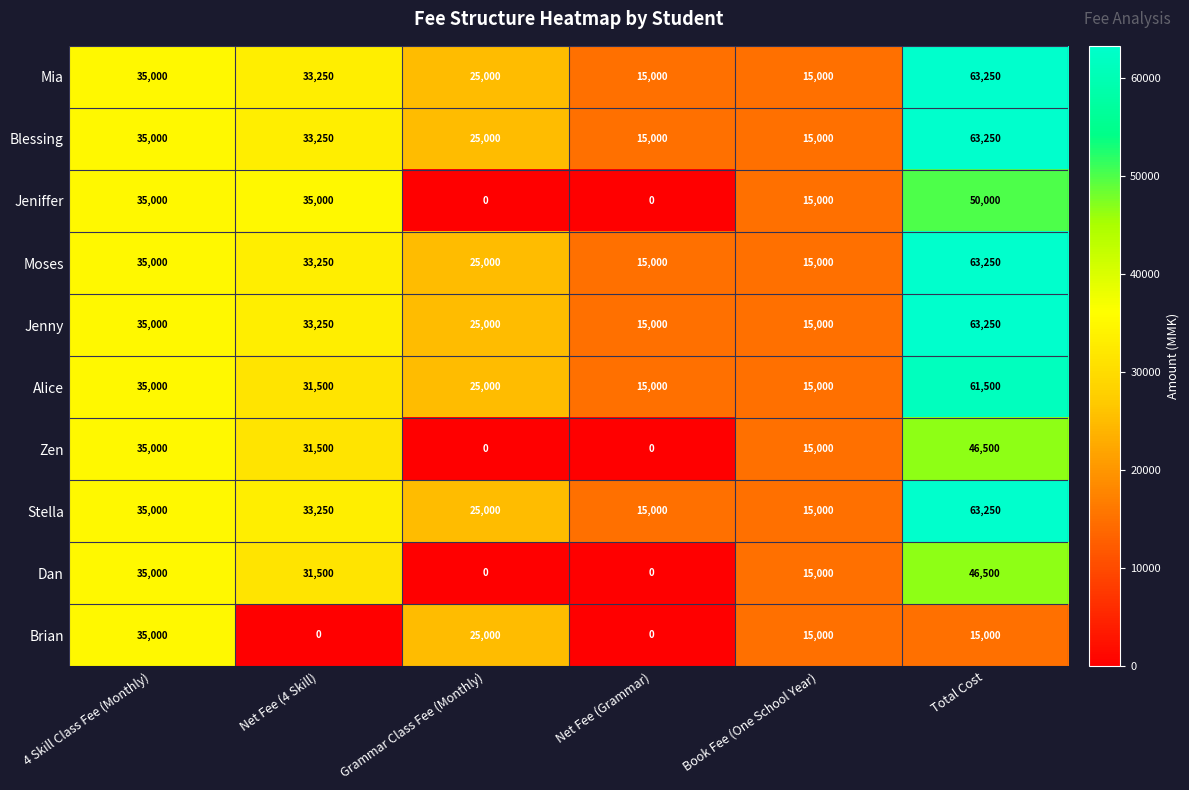

Which category has the highest value in the Mia series?

Total Cost